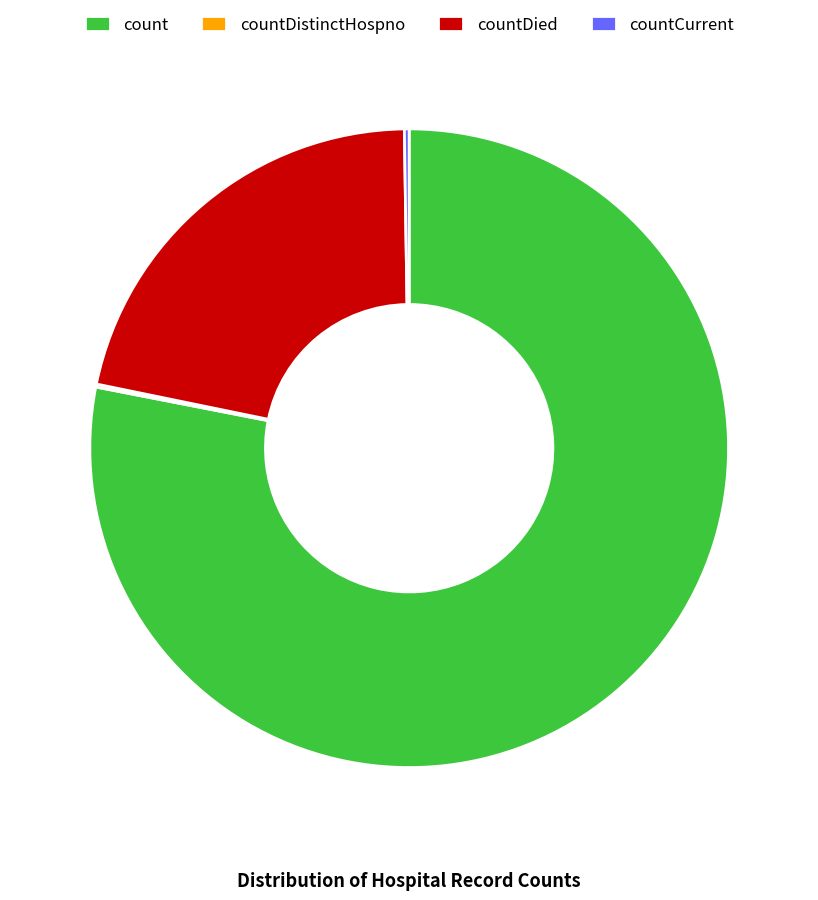

Does any single category account for the majority?

Yes